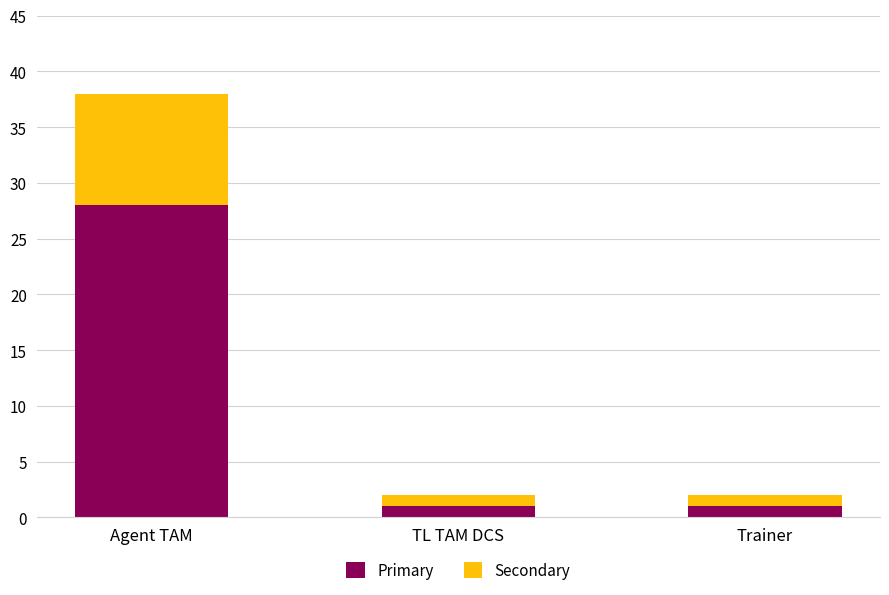

What is the highest value of the Primary series?

28